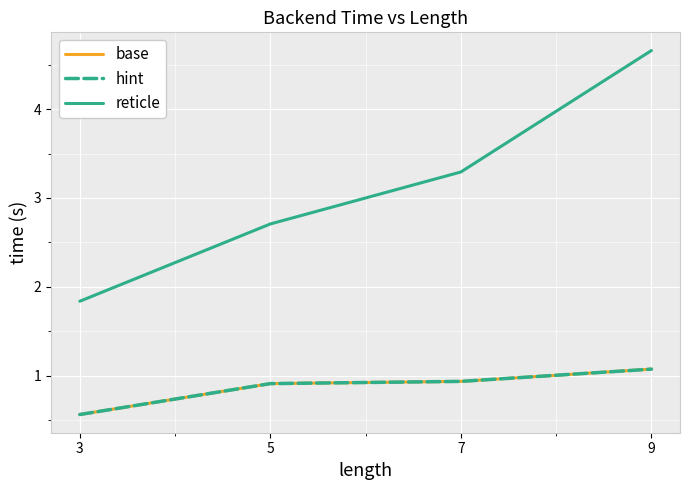

What is the value of the hint point at the 4th from the left?

1.1